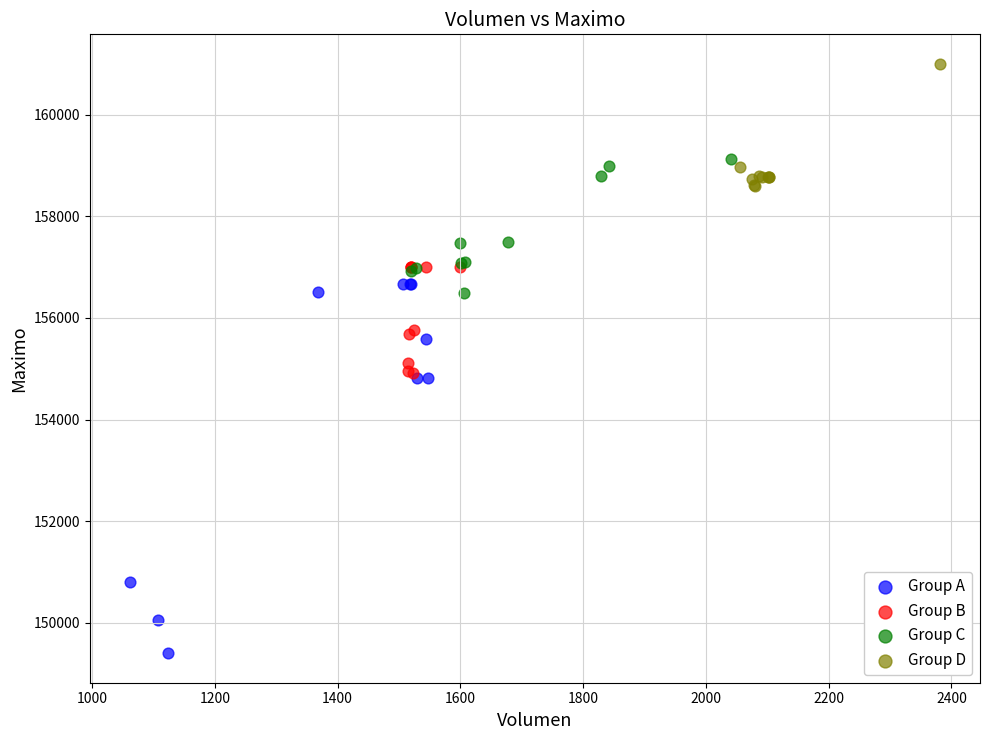

What are all the series names shown in the legend?

Group A, Group B, Group C, Group D